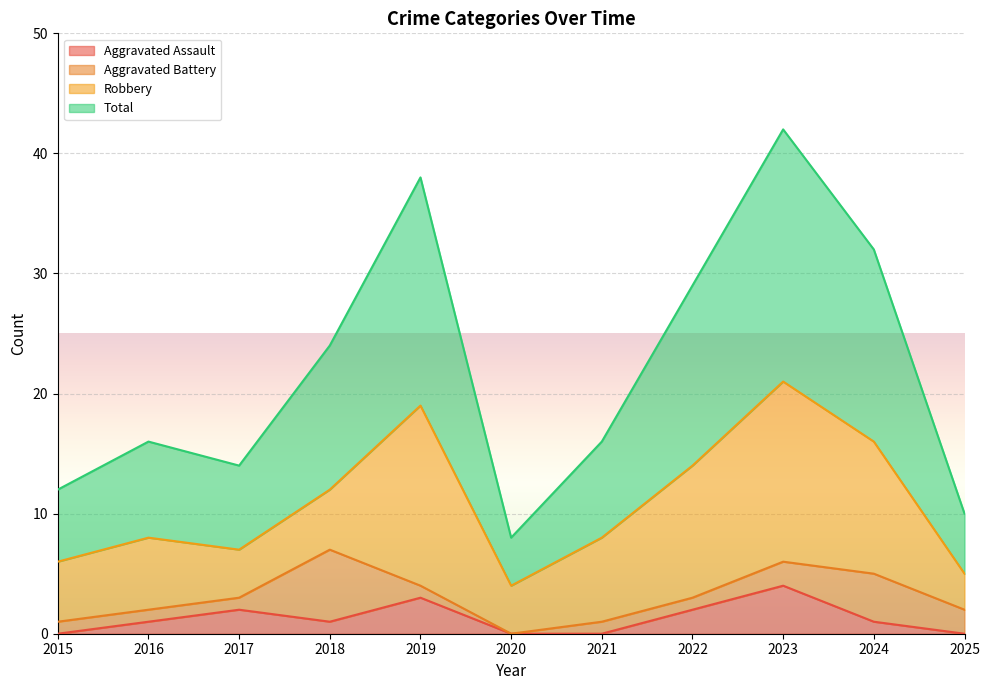

Which series has the widest spread of values?

Total